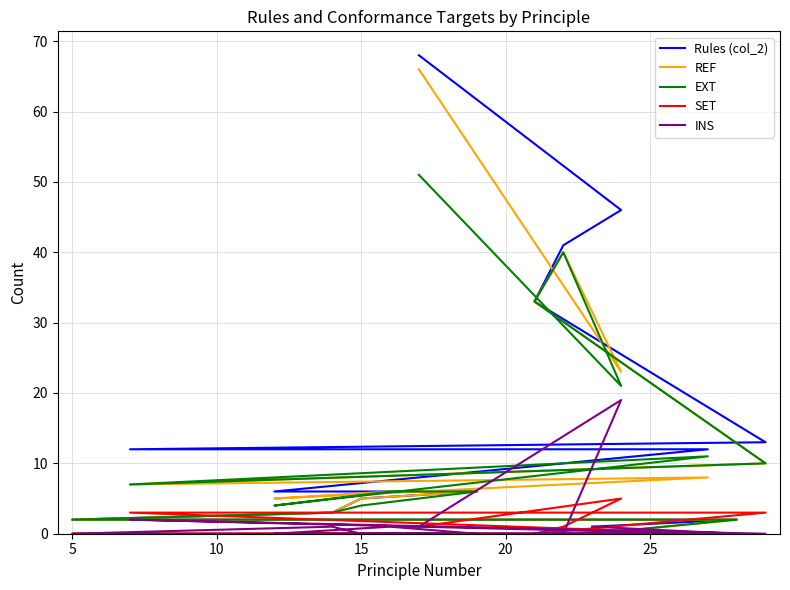

The EXT series shows 2 at 20. True or false?

True